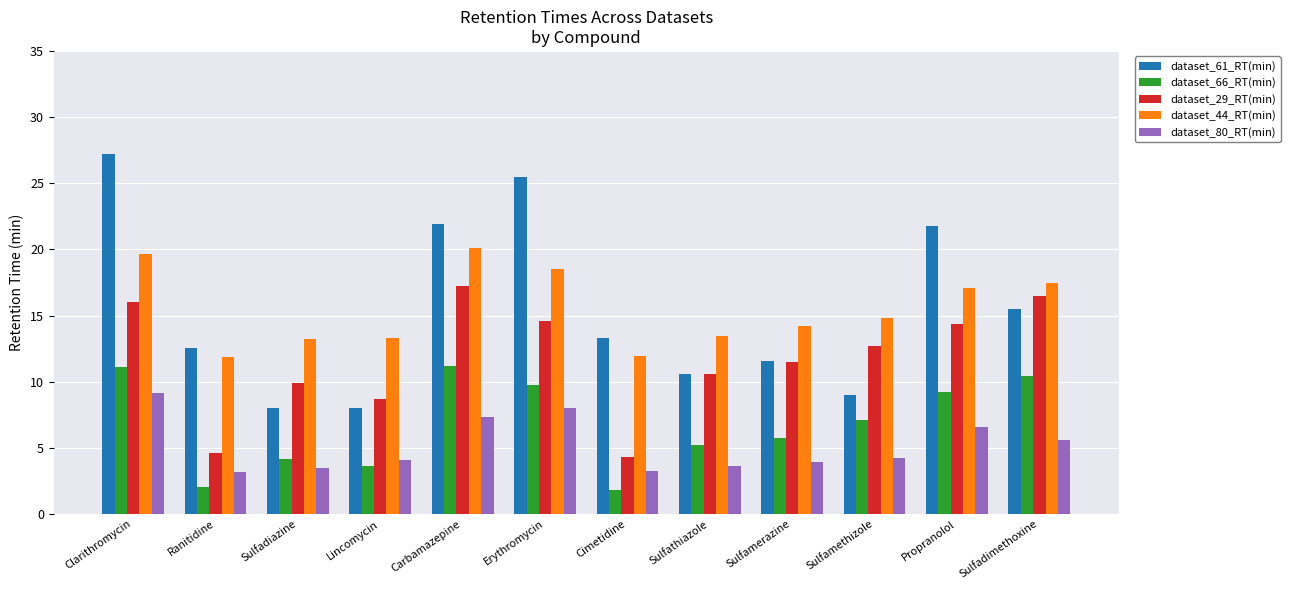

What are all the series names shown in the legend?

dataset_61_RT(min), dataset_66_RT(min), dataset_29_RT(min), dataset_44_RT(min), dataset_80_RT(min)